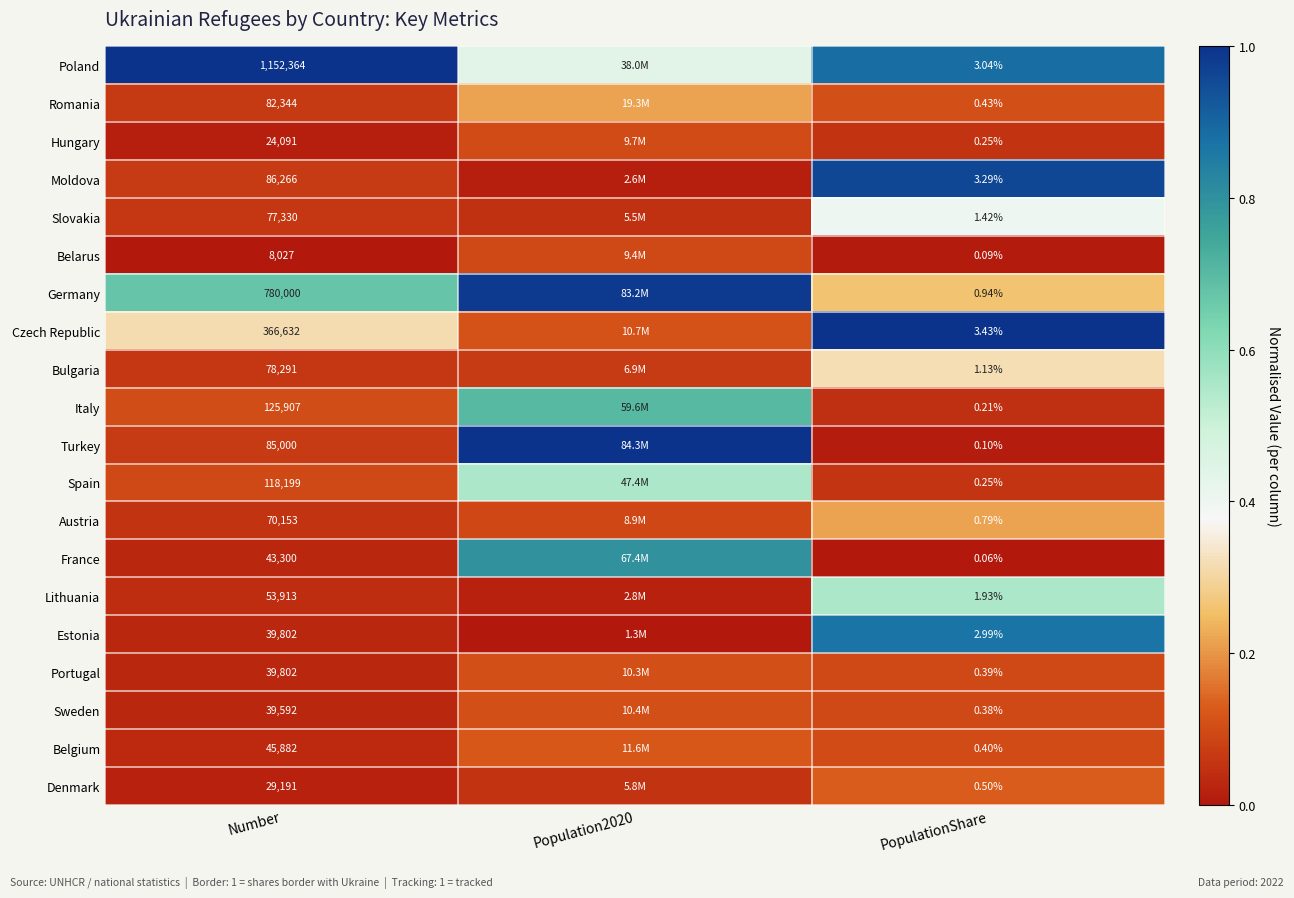

The Bulgaria series shows 0.0 at Number. True or false?

False